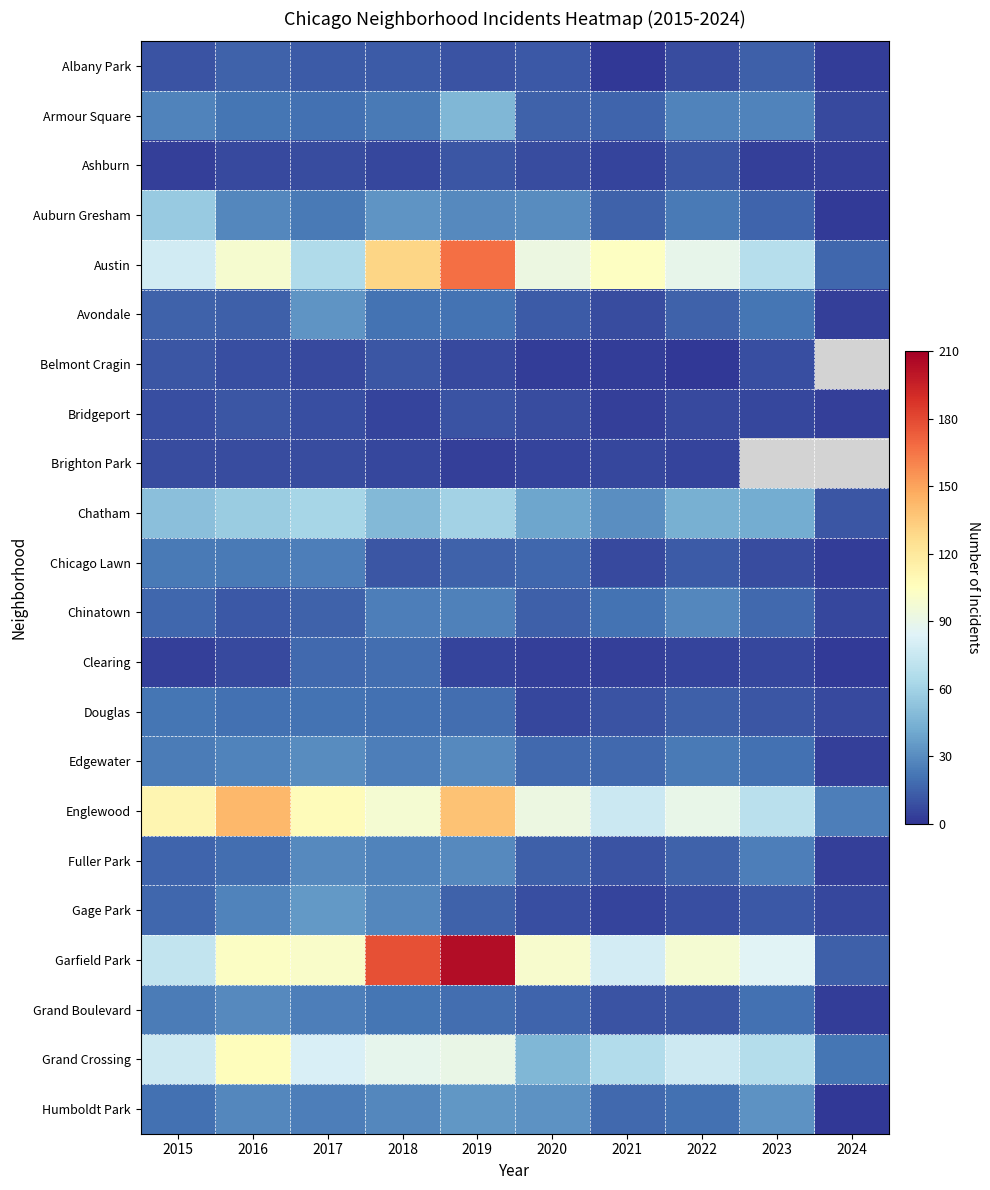

What is the sum of the Garfield Park values at 2019 and 2020?

304.0